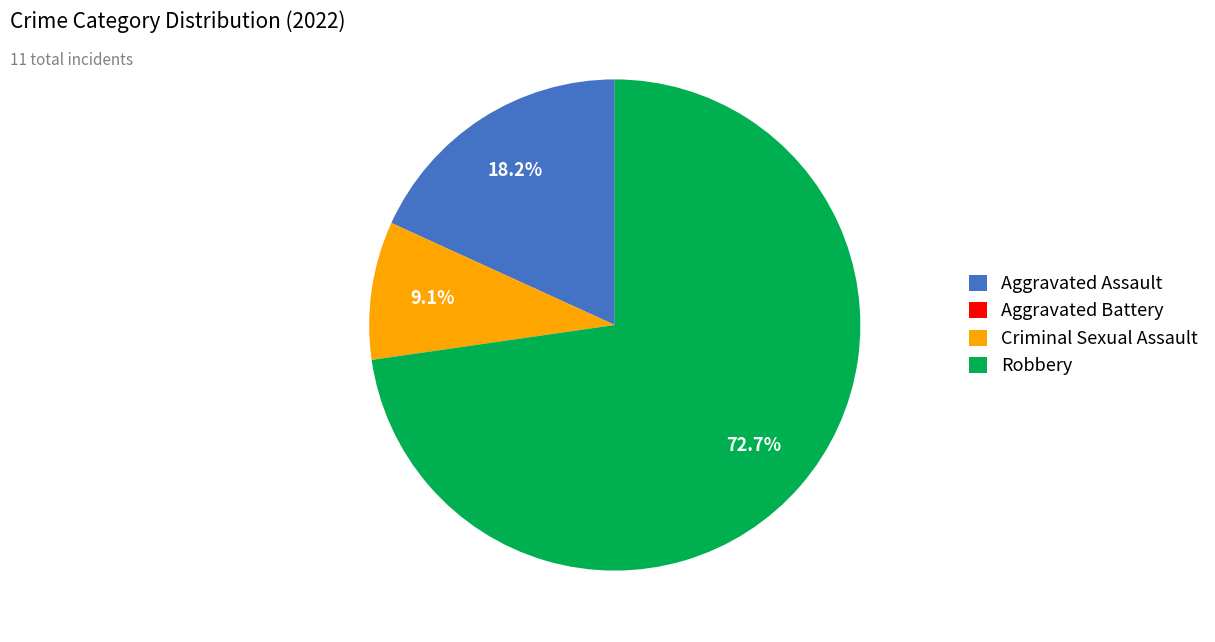

Combined, what portion of the pie is Criminal Sexual Assault and Aggravated Assault?

27.3%